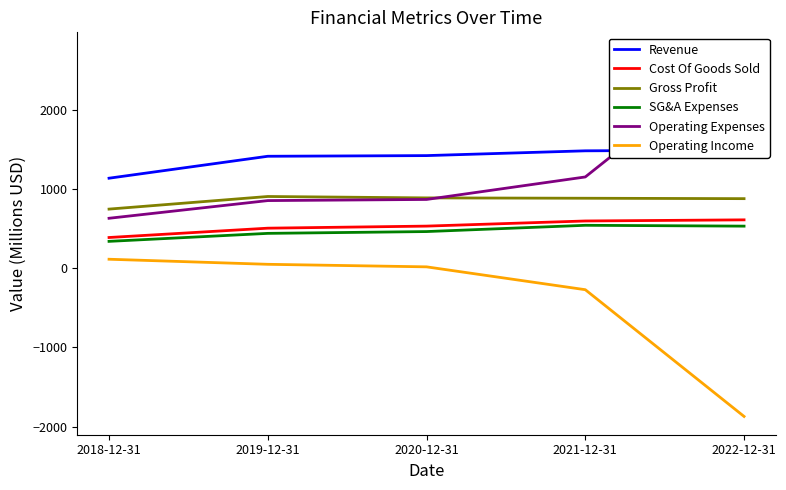

What are all the series names shown in the legend?

Revenue, Cost Of Goods Sold, Gross Profit, SG&A Expenses, Operating Expenses, Operating Income